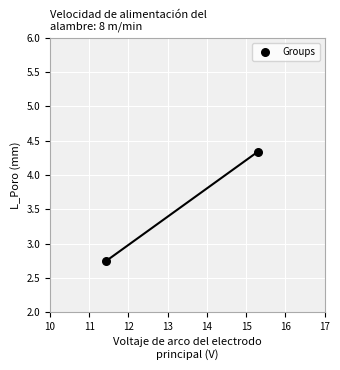

What is the range of Y values (max minus min)?

1.6